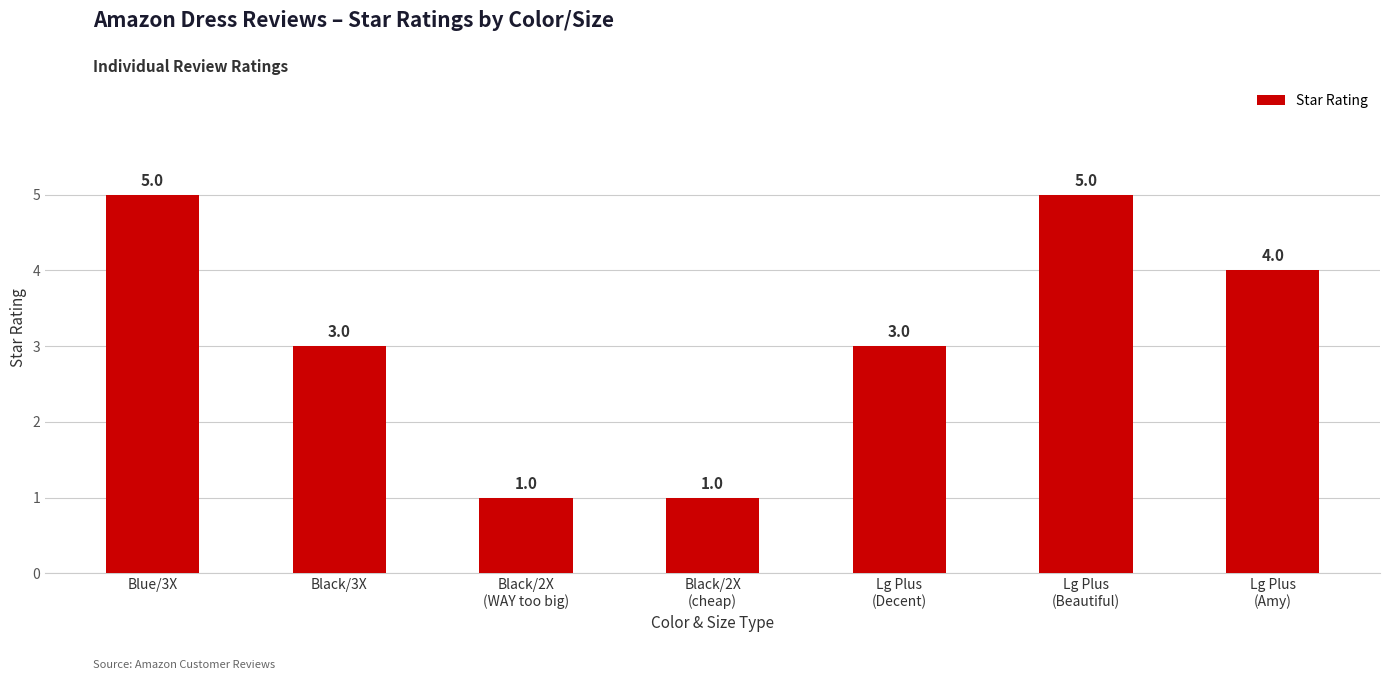

True or false: the data shows 2 at Black/3X.

False